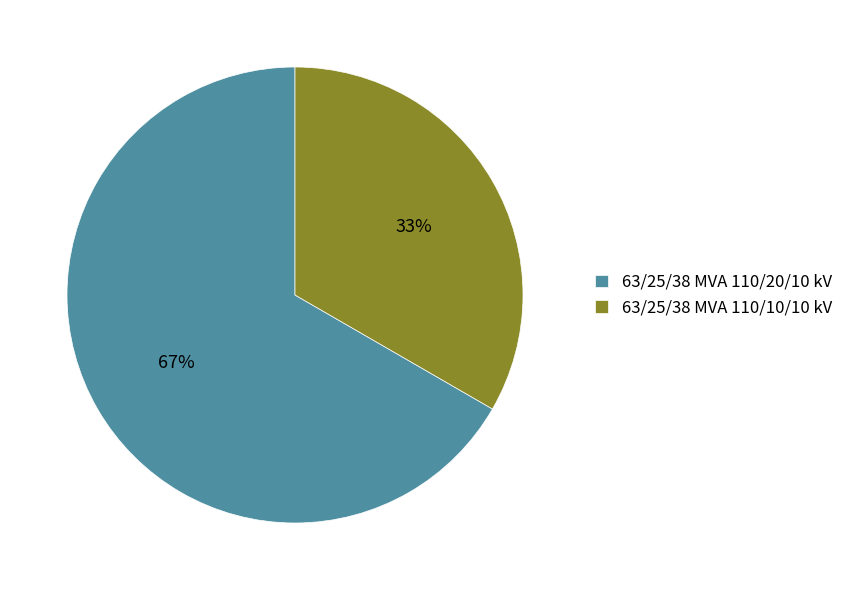

Between 63/25/38 MVA 110/10/10 kV and 63/25/38 MVA 110/20/10 kV, which is larger?

63/25/38 MVA 110/20/10 kV